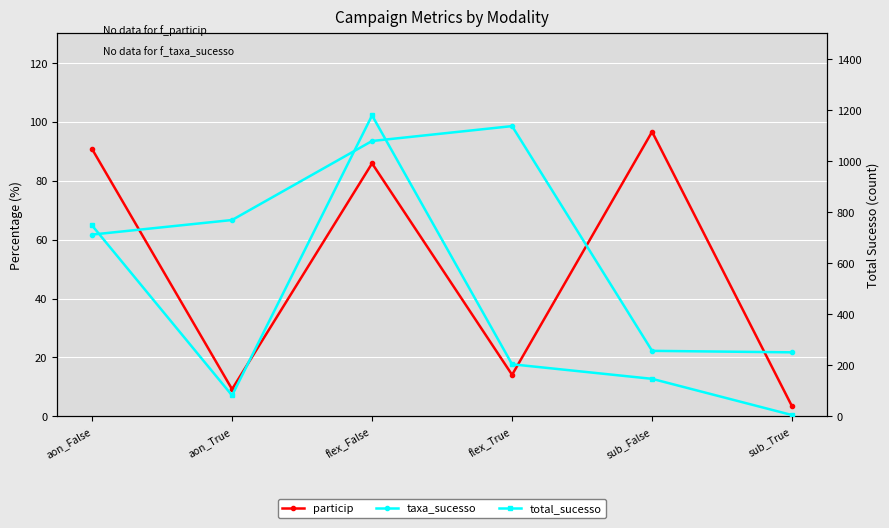

What is the sum of the total_sucesso values at aon_True and sub_False?

229.0